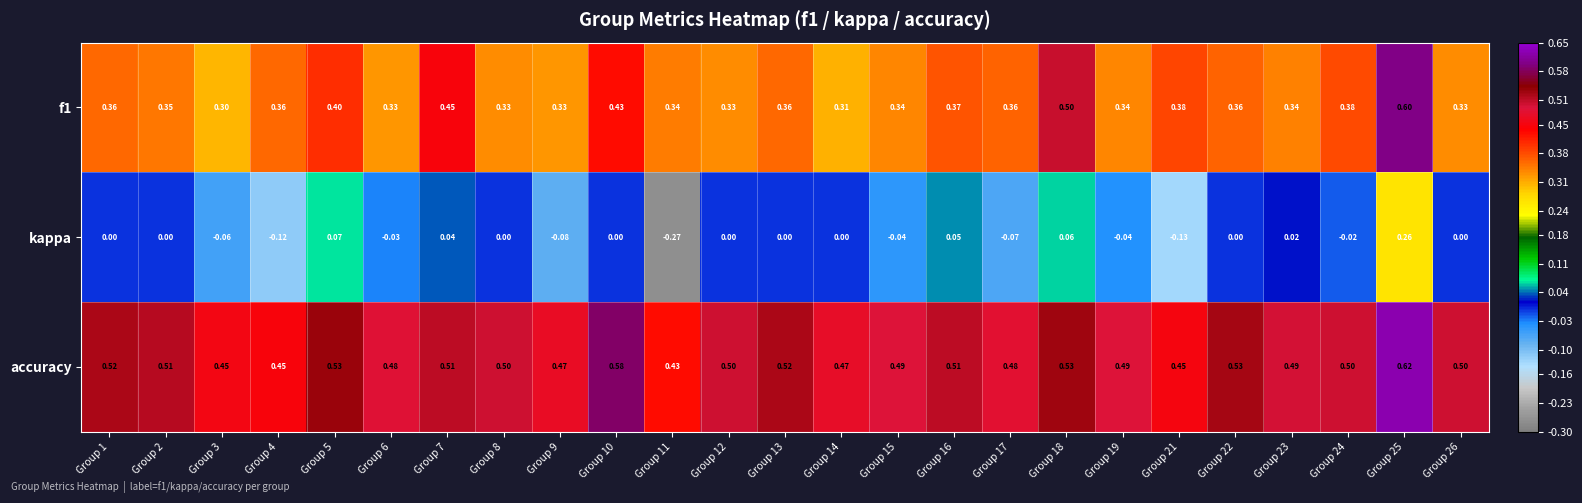

Between Group 17 and Group 19, which series saw the biggest shift?

kappa